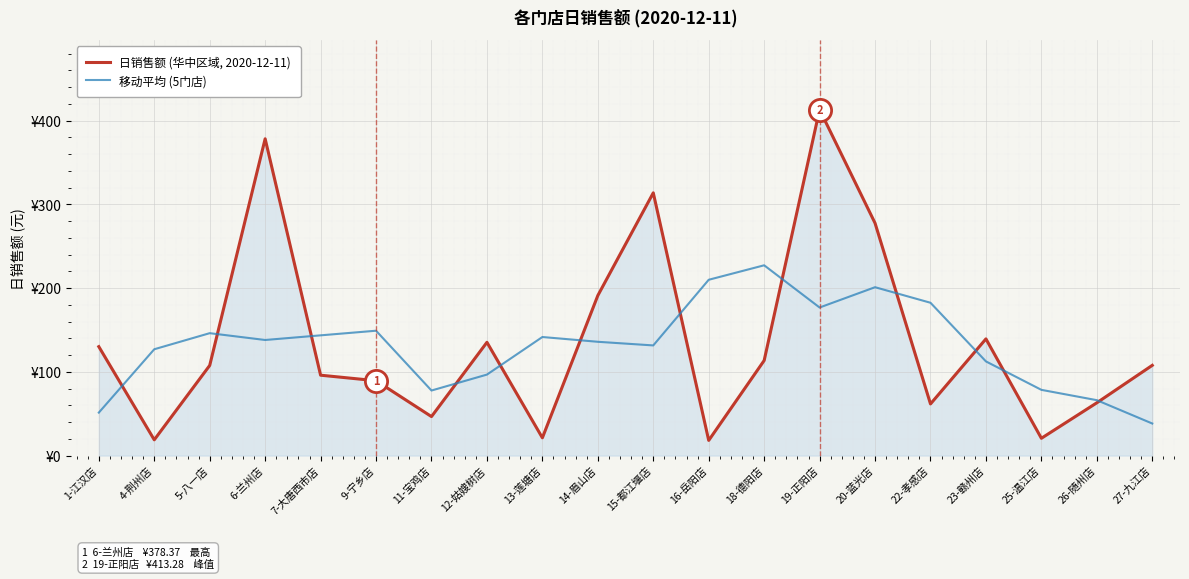

At how many categories does at least one series exceed 355?

2